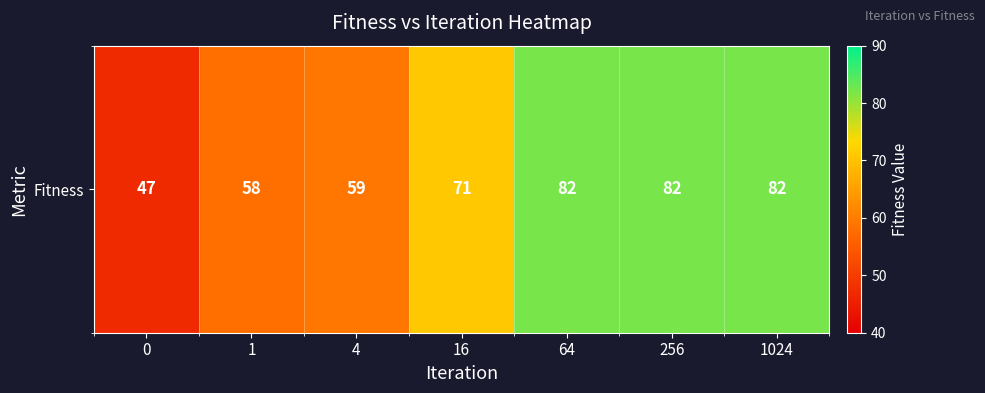

True or false: the data shows 82 at 256.

True